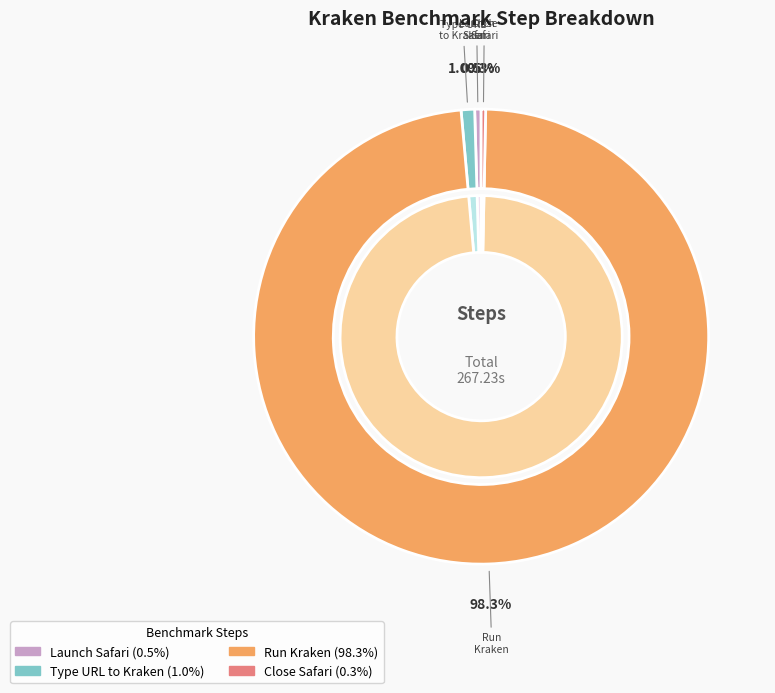

True or false: Close Safari accounts for 0% of the total.

True